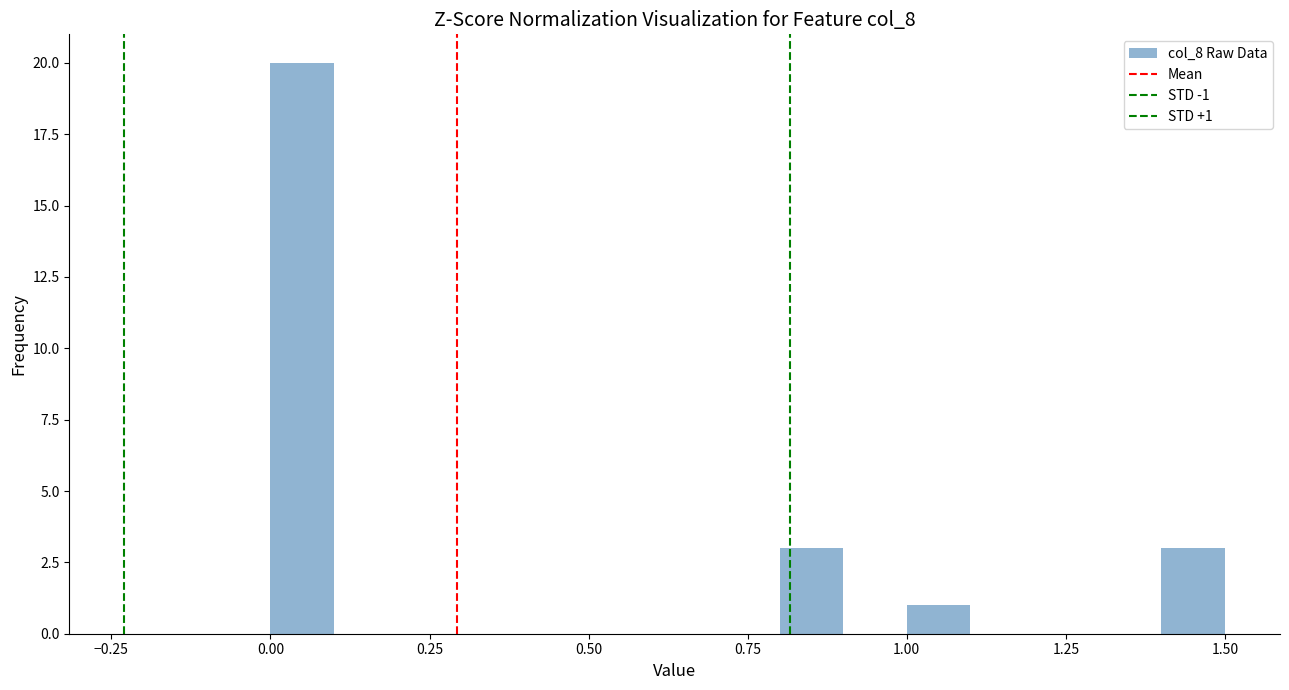

Read against the x-axis, roughly where is the centre of the tallest bar?

0.05